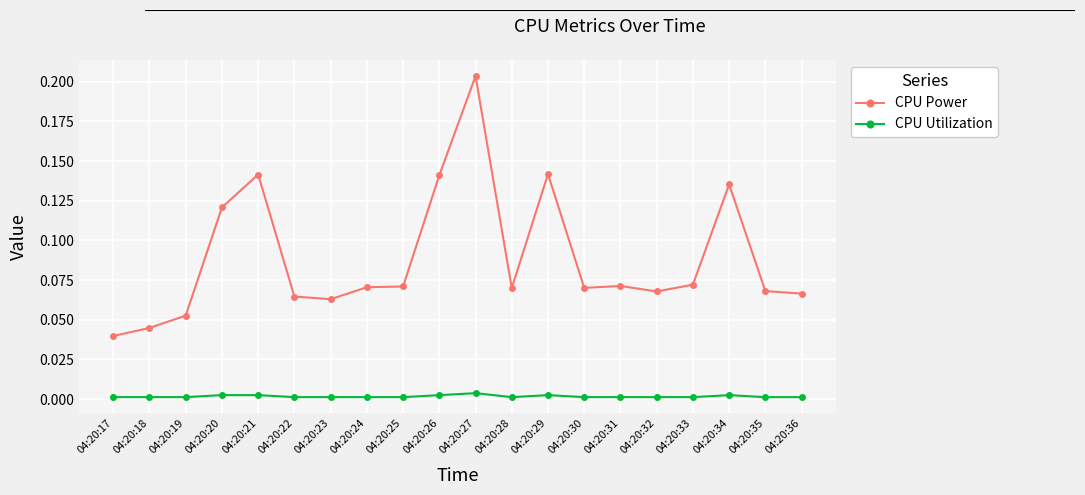

Which label corresponds to the largest value in the chart?

04:20:27